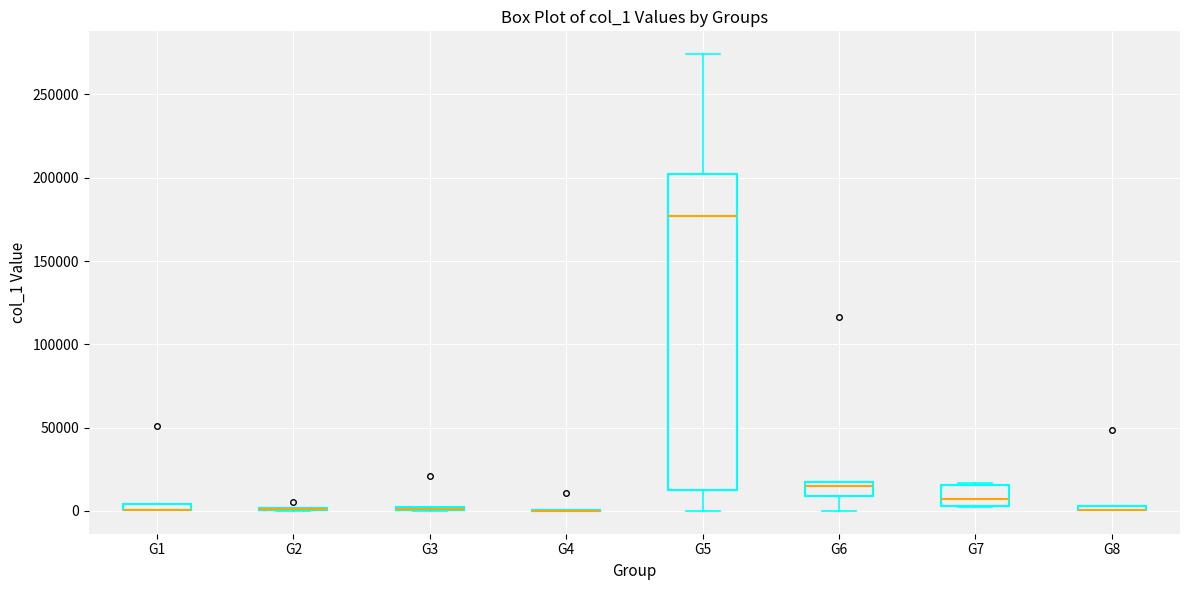

Which box is the tallest, from its lower edge to its upper edge?

G5